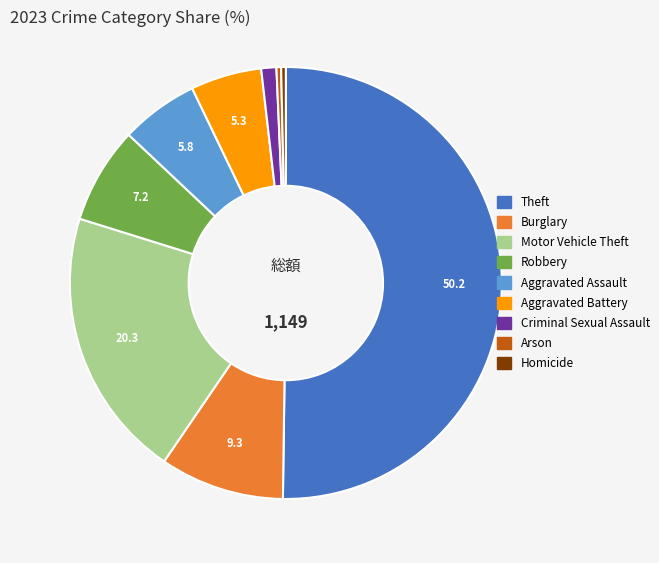

Combined, do Homicide and Robbery account for over 50%?

No